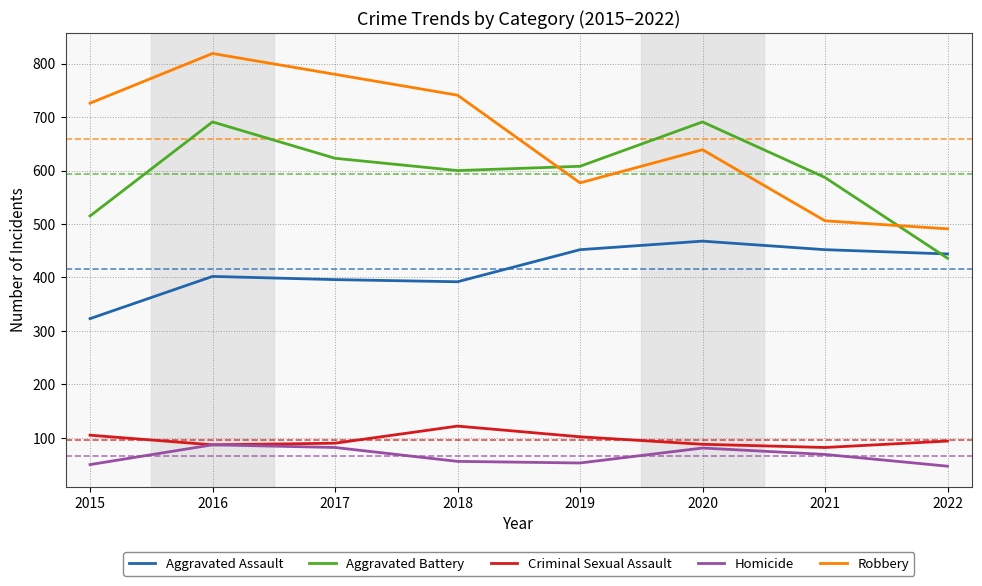

Is the value of Aggravated Assault at 2017 greater than the value of Aggravated Battery at 2017?

No